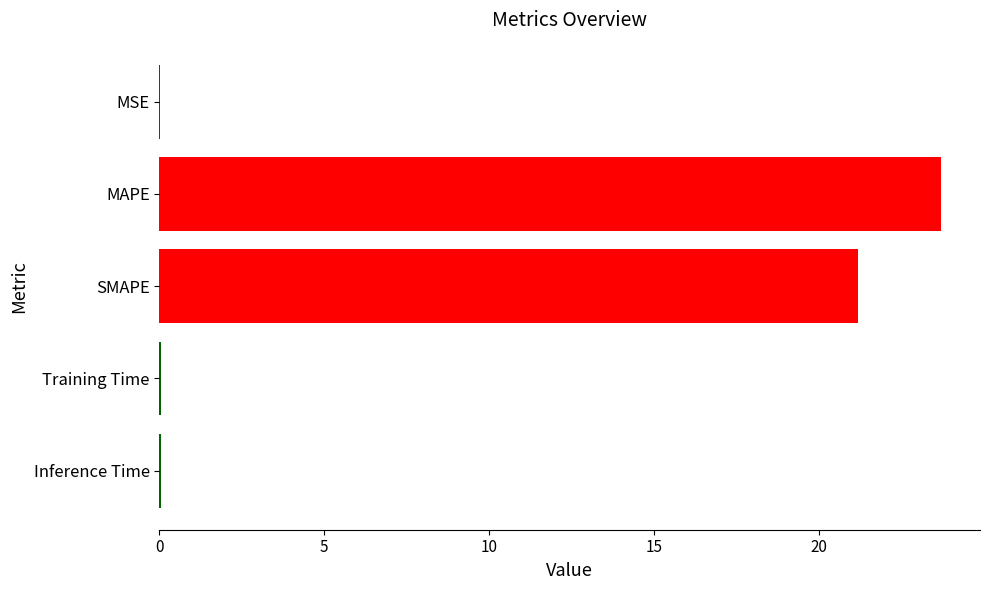

Are the bars horizontal?

Yes